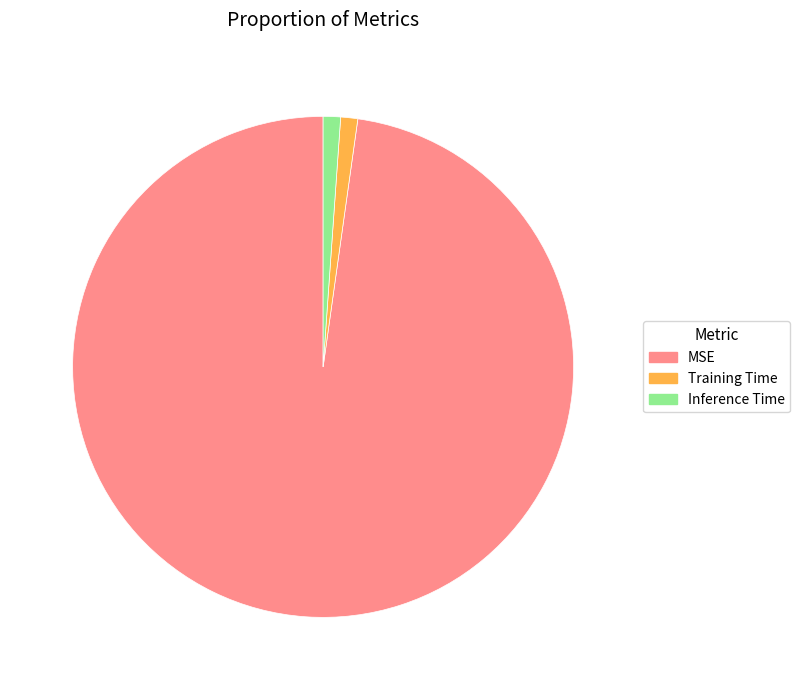

Which category accounts for the majority?

MSE